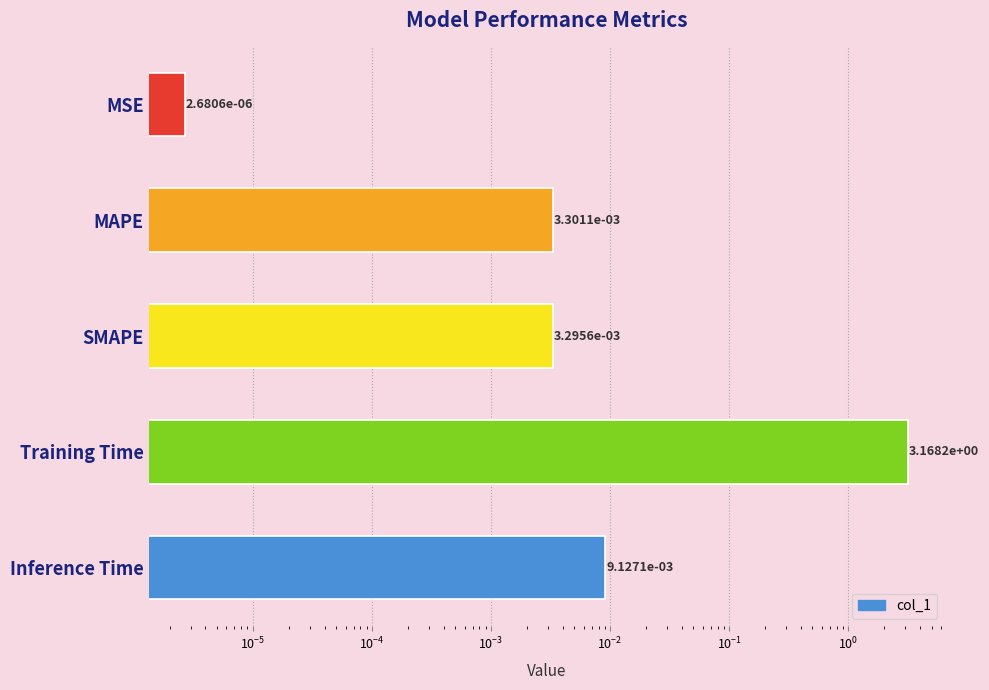

True or false: the data shows 0.0 at MSE.

False